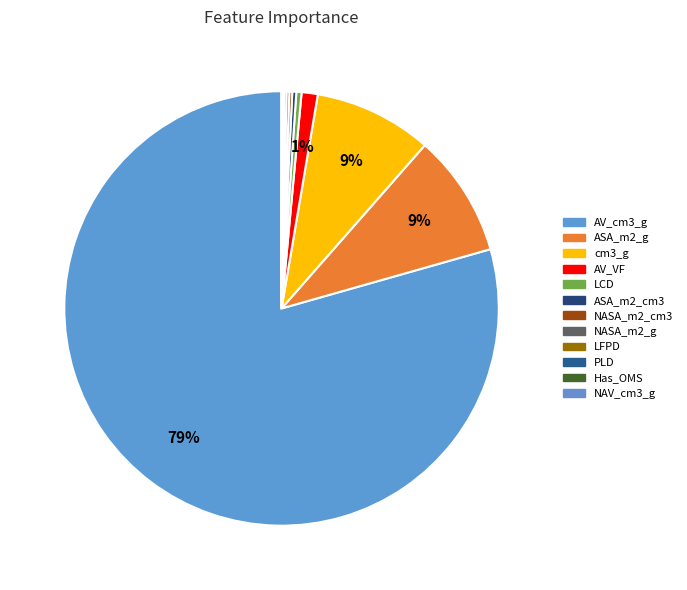

True or false: LCD accounts for 1% of the total.

False